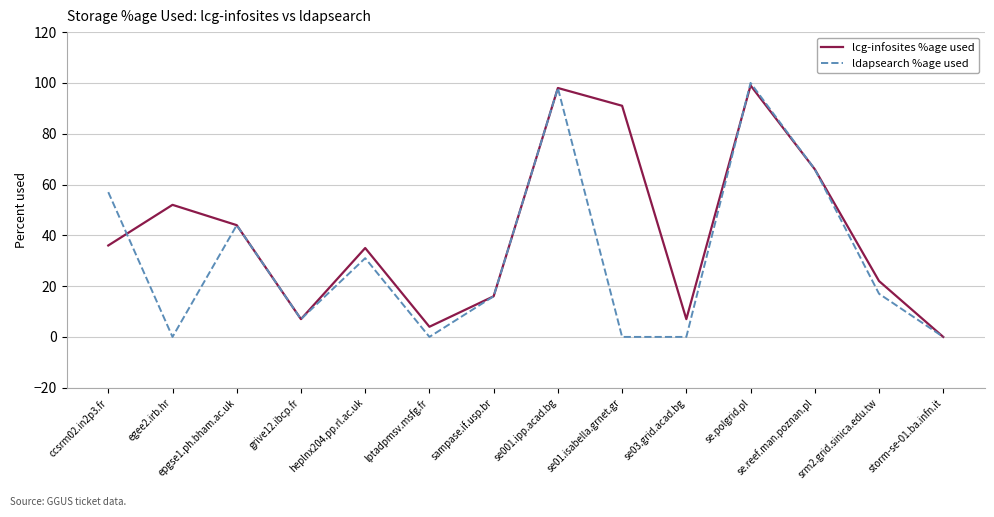

The lcg-infosites %age used series shows 66 at se.reef.man.poznan.pl. True or false?

True